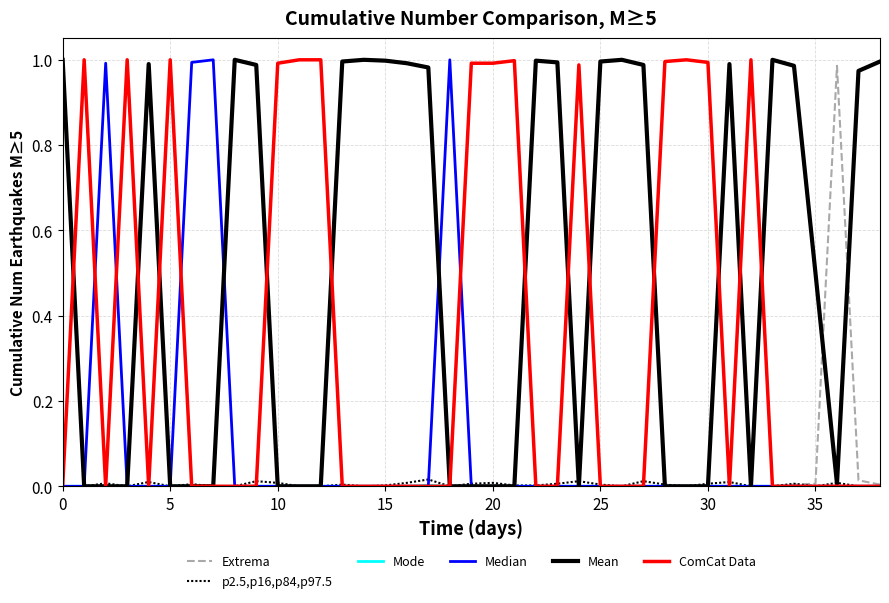

Reading left to right, extract all data points from this chart.

Extrema: 0.0	0.0	0.0	0.0	0.0	0.0	0.0	0.0	0.0	0.0	0.0	0.0	0.0	0.0	0.0	0.0	0.0	0.0	0.0	0.0	0.0	0.0	0.0	0.0	0.0	0.0	0.0	0.0	0.0	0.0	0.0	0.0	0.0	0.0	0.0	0.0	1.0	0.0	0.0
p2.5,p16,p84,p97.5: 0.0	0.0	0.0	0.0	0.0	0.0	0.0	0.0	0.0	0.0	0.0	0.0	0.0	0.0	0.0	0.0	0.0	0.0	0.0	0.0	0.0	0.0	0.0	0.0	0.0	0.0	0.0	0.0	0.0	0.0	0.0	0.0	0.0	0.0	0.0	0.0	0.0	0.0	0.0
Mode: 0.0	0.0	0.0	0.0	0.0	0.0	0.0	0.0	0.0	0.0	0.0	0.0	0.0	0.0	0.0	0.0	0.0	0.0	0.0	0.0	0.0	0.0	0.0	0.0	0.0	0.0	0.0	0.0	0.0	0.0	0.0	0.0	0.0	0.0	0.0	0.0	0.0	0.0	0.0
Median: 0.0	0.0	1.0	0.0	0.0	0.0	1.0	1.0	0.0	0.0	0.0	0.0	0.0	0.0	0.0	0.0	0.0	0.0	1.0	0.0	0.0	0.0	0.0	0.0	0.0	0.0	0.0	0.0	0.0	0.0	0.0	0.0	0.0	0.0	0.0	0.0	0.0	0.0	0.0
Mean: 1.0	0.0	0.0	0.0	1.0	0.0	0.0	0.0	1.0	1.0	0.0	0.0	0.0	1.0	1.0	1.0	1.0	1.0	0.0	0.0	0.0	0.0	1.0	1.0	0.0	1.0	1.0	1.0	0.0	0.0	0.0	1.0	0.0	1.0	1.0	0.5	0.0	1.0	1.0
ComCat Data: 0.0	1.0	0.0	1.0	0.0	1.0	0.0	0.0	0.0	0.0	1.0	1.0	1.0	0.0	0.0	0.0	0.0	0.0	0.0	1.0	1.0	1.0	0.0	0.0	1.0	0.0	0.0	0.0	1.0	1.0	1.0	0.0	1.0	0.0	0.0	0.0	0.0	0.0	0.0